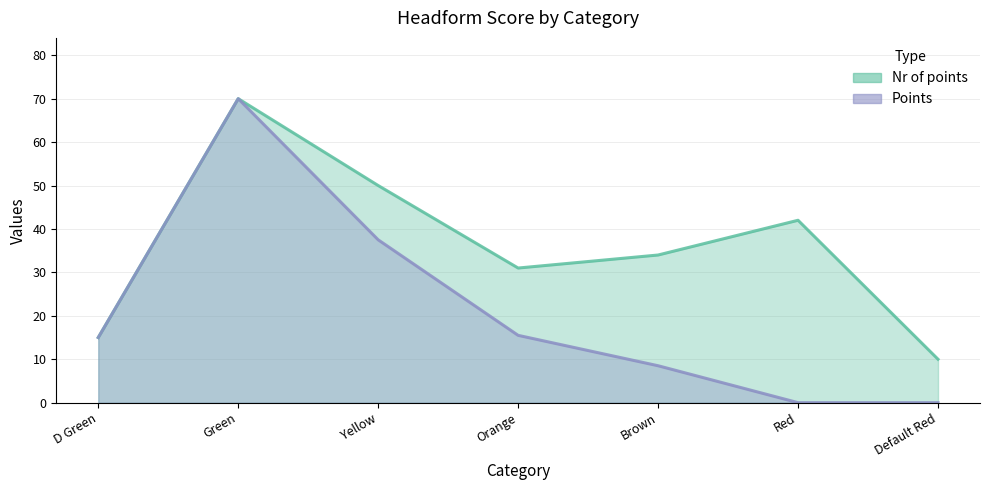

True or false: Points has more than 2 points higher than both neighbors.

False